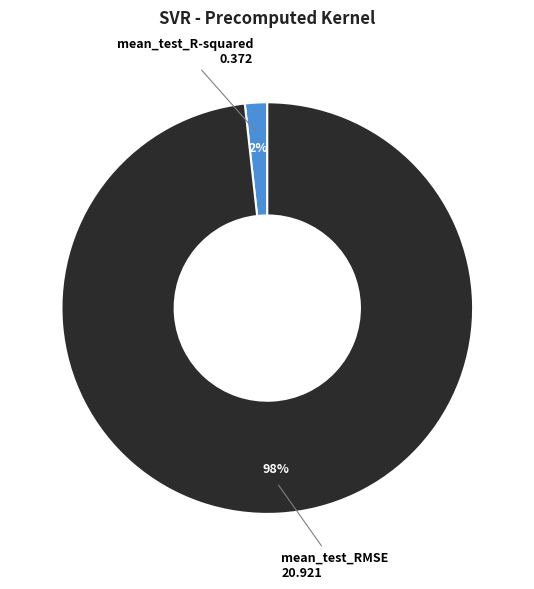

Rank the categories by value from lowest to highest.

mean_test_R-squared, mean_test_RMSE